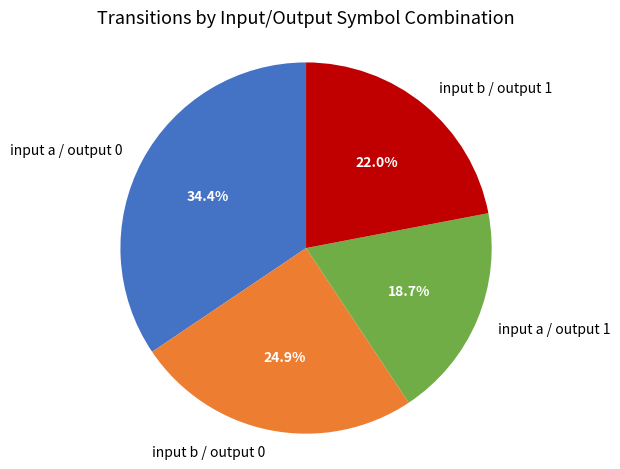

Count the number of slices in the pie.

4